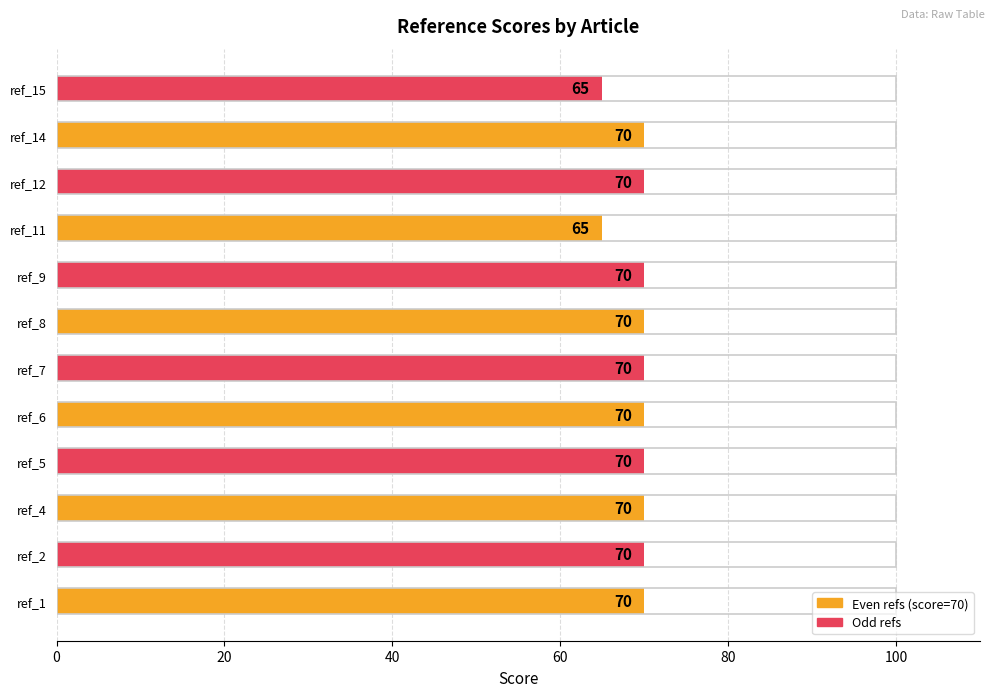

Reading top to bottom, extract all data points from this chart.

65	70	70	65	70	70	70	70	70	70	70	70